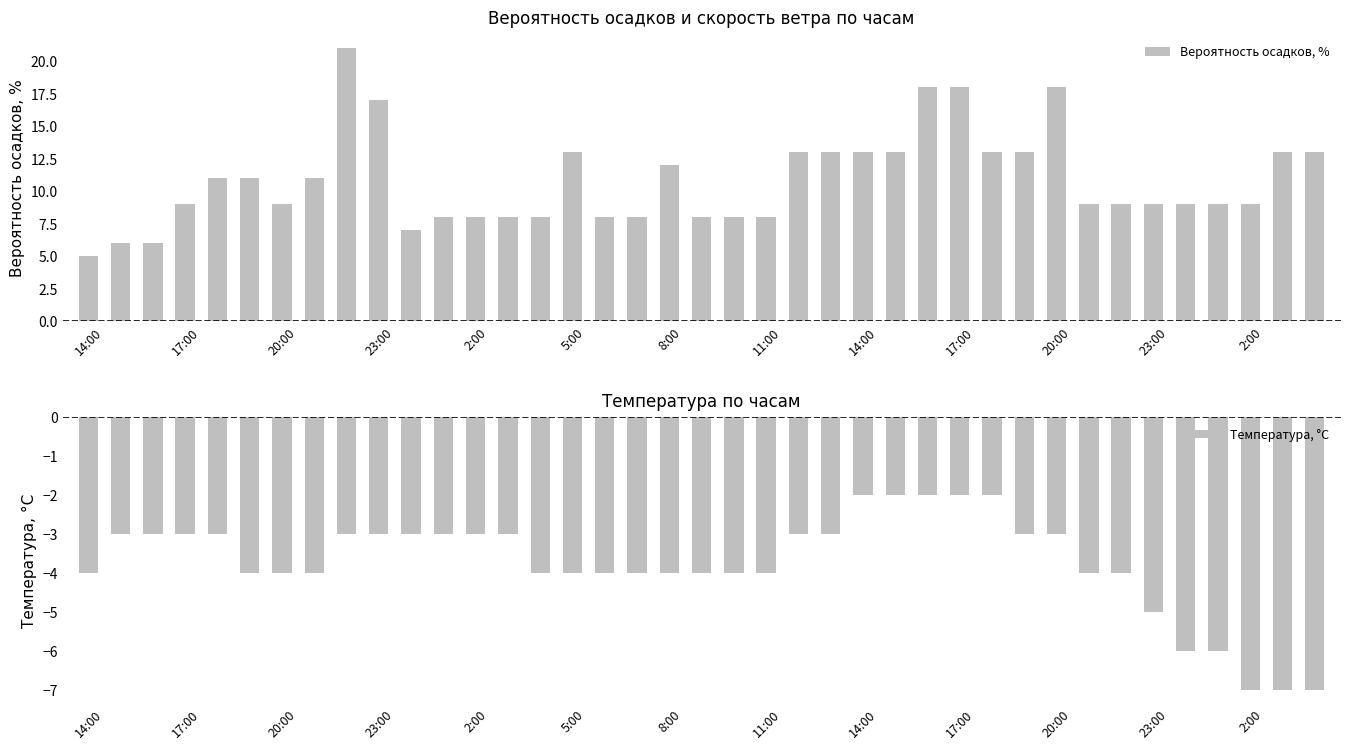

What is the spread (max minus min) of values at 13?

11